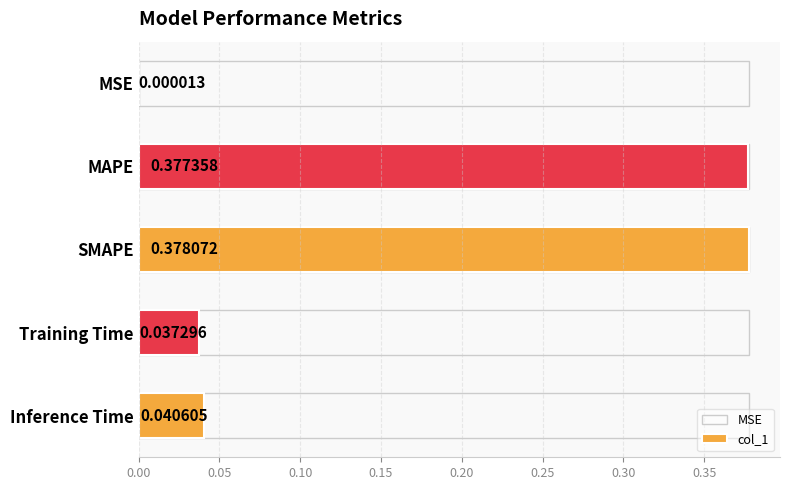

What is the sum of the values at 0.00 and 0.05?

0.4